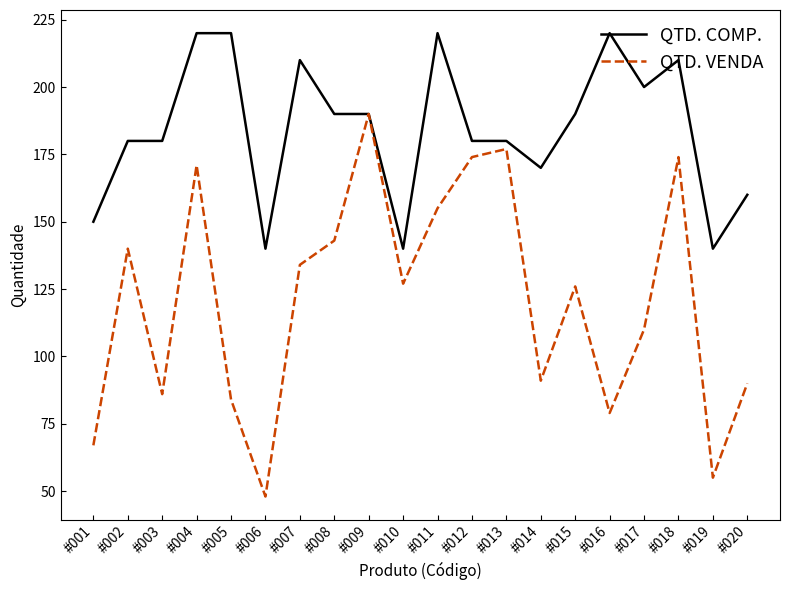

The QTD. VENDA series shows 73 at #007. True or false?

False